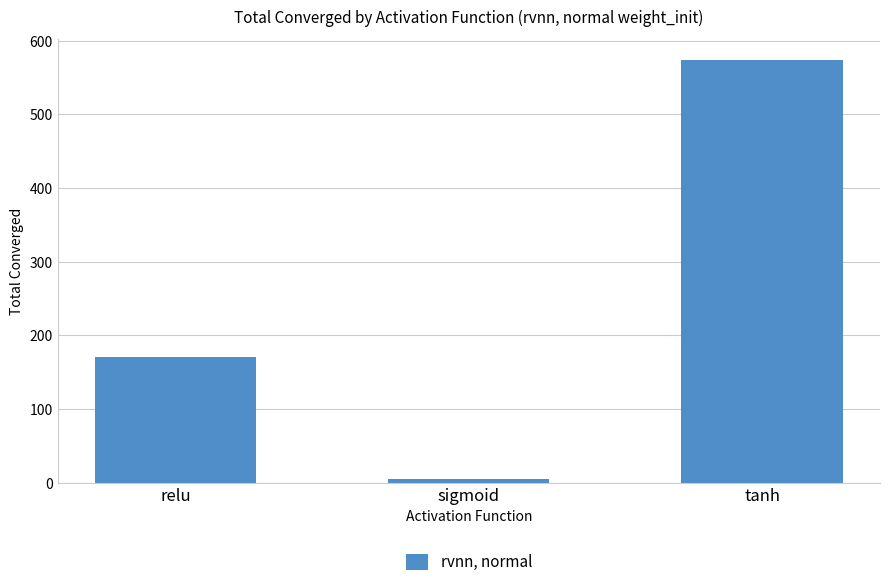

How many bars are there in total?

3